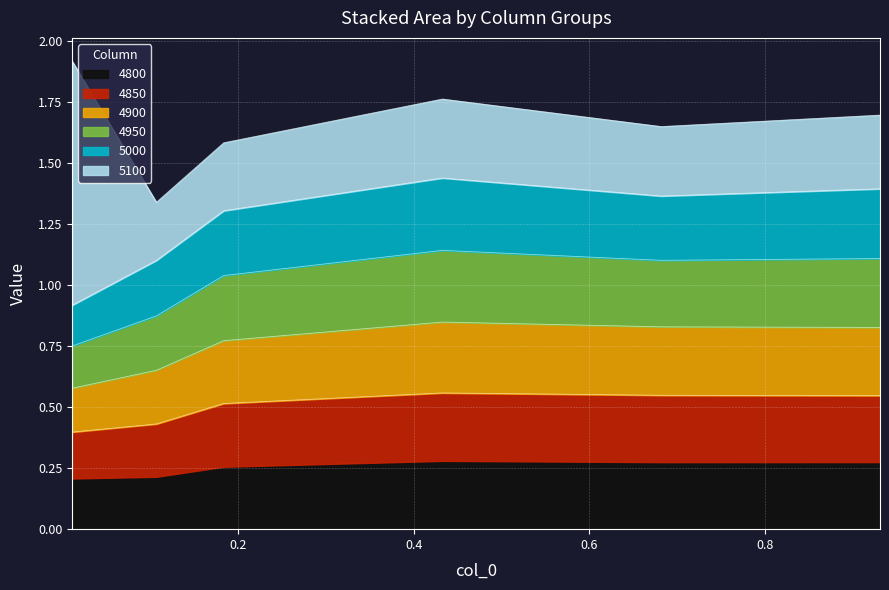

Rank the categories by 4950 value from highest to lowest.

0.4328767123287671, 0.9315068493150684, 0.6821917808219178, 0.1835616438356164, 0.1068493150684932, 0.01095890410958904